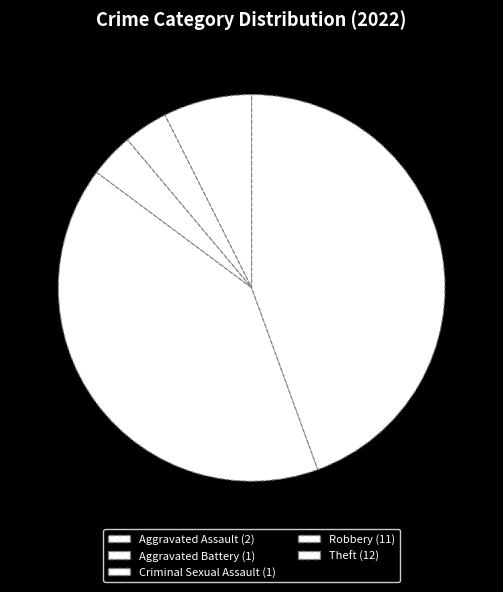

How many slices are in this pie chart?

5